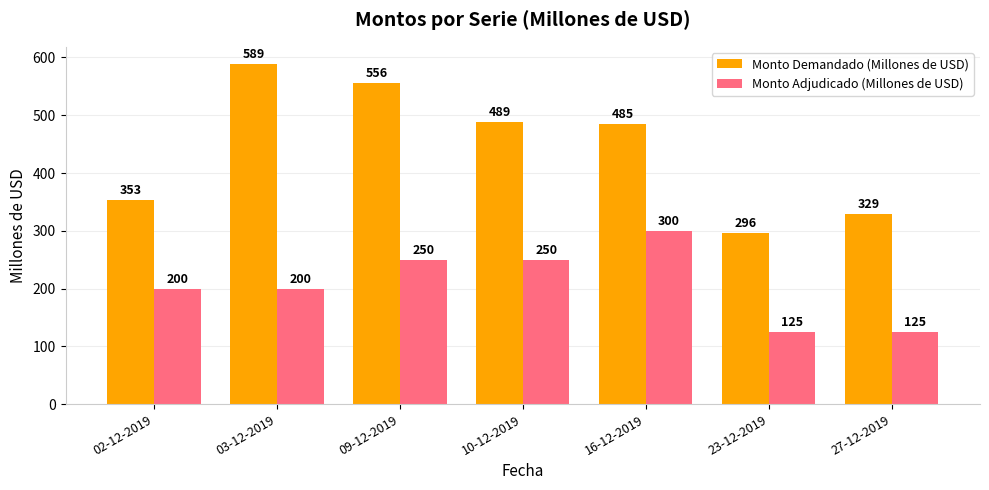

What is the spread (max minus min) of values at 27-12-2019?

204